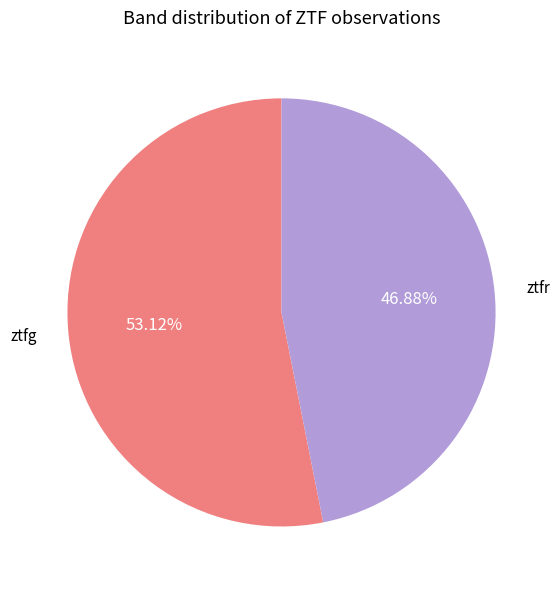

To the nearest percent, what percentage of the pie is ztfr?

47%